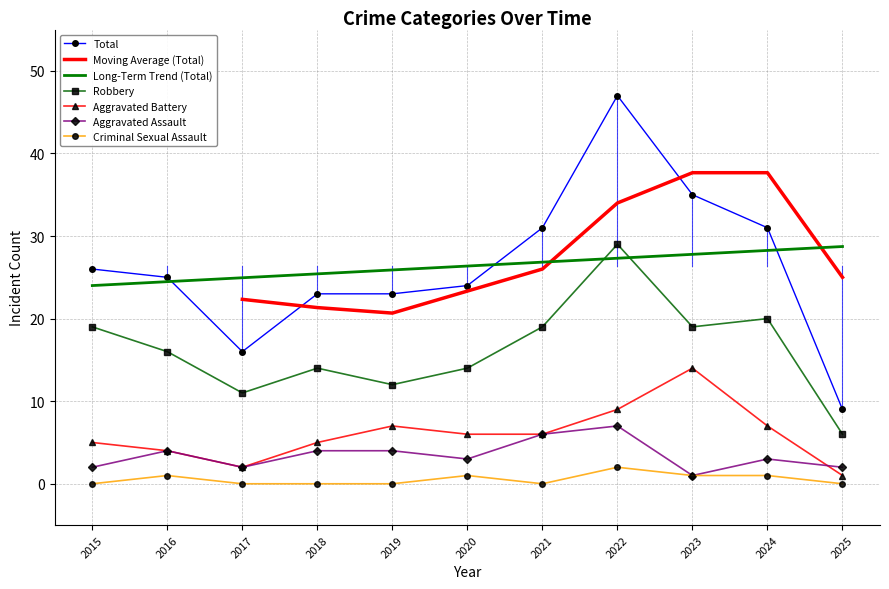

What is the sum of the Aggravated Assault values at 2016 and 2022?

11.0